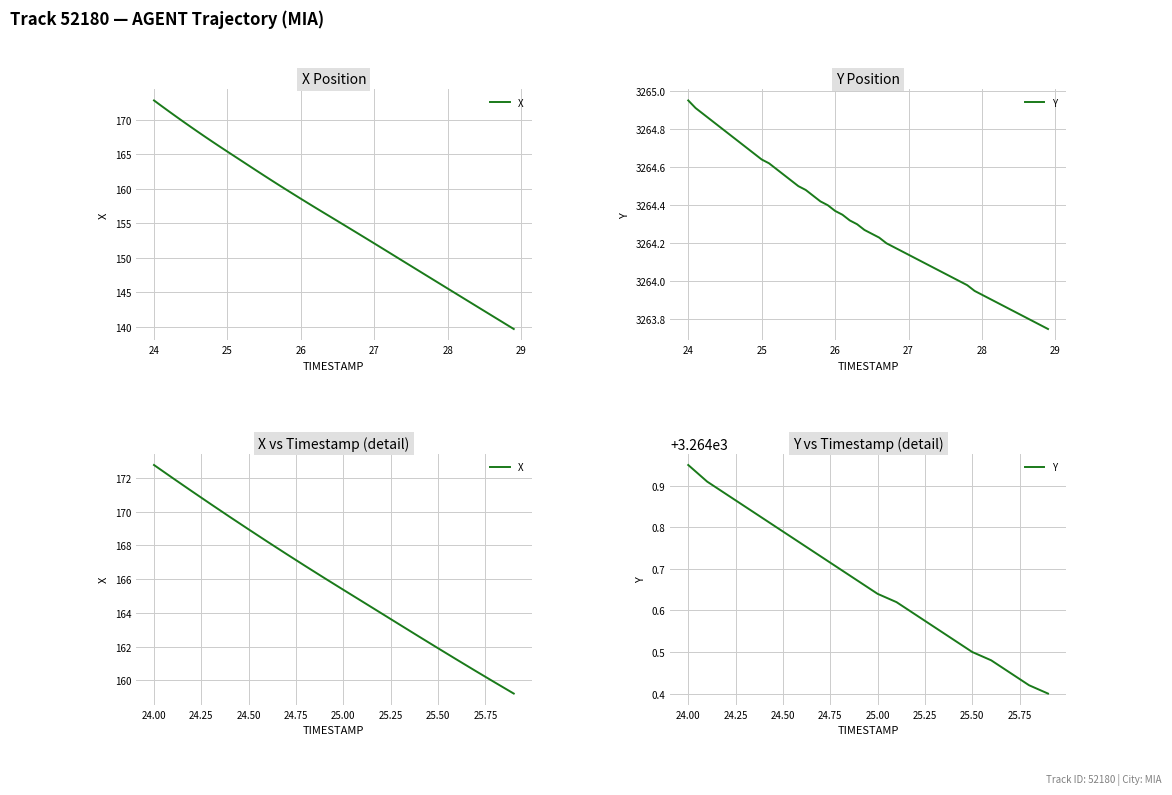

True or false: Y and X intersect in this chart.

False